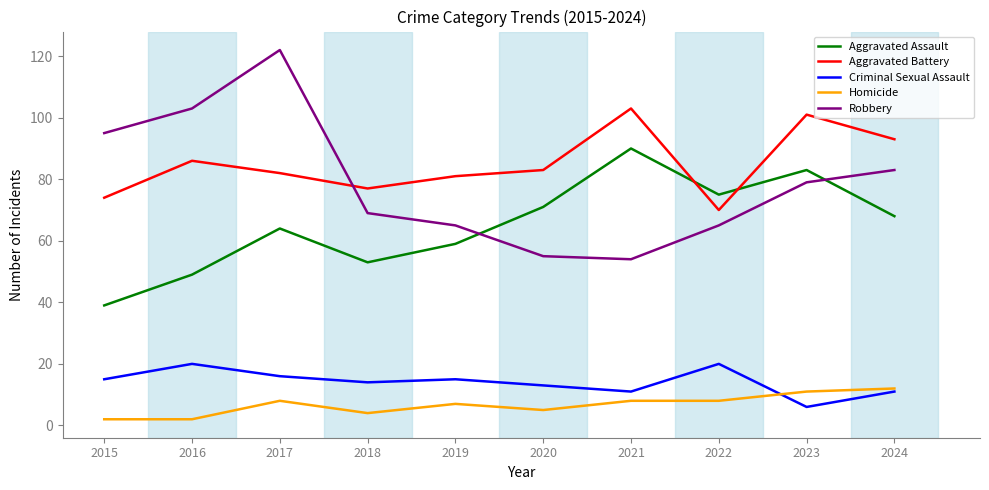

What is the average value of the Aggravated Battery series?

85